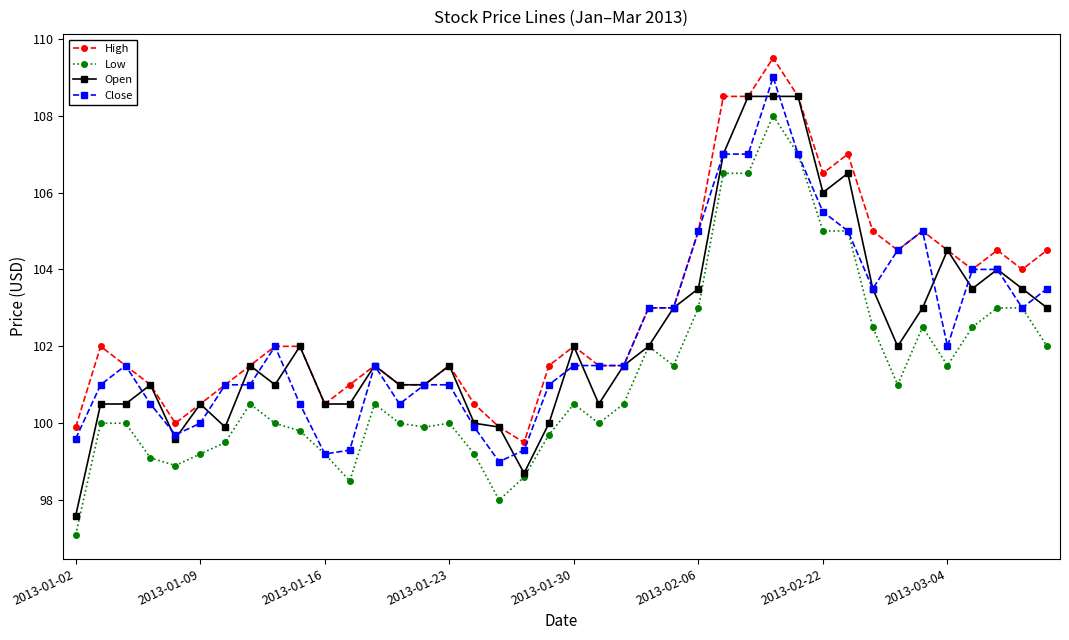

True or false: Open has more than 2 points higher than both neighbors.

True